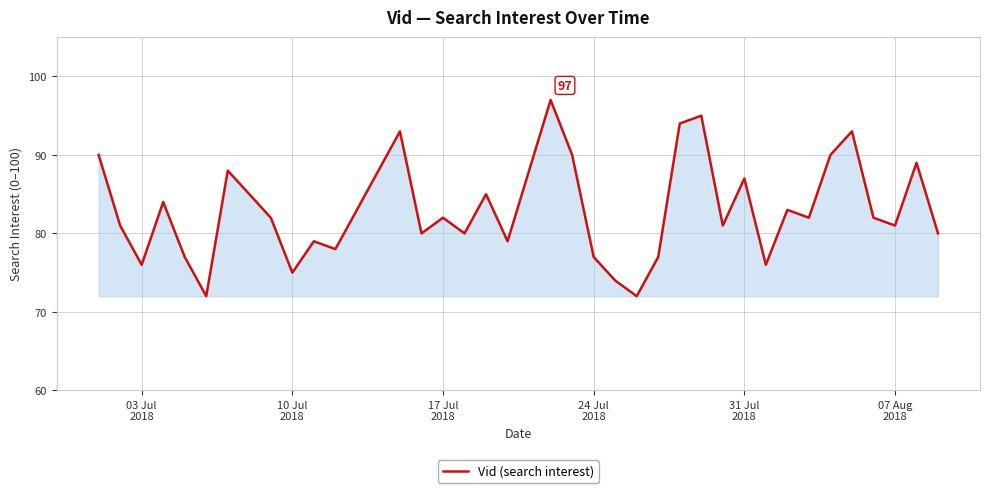

What is the difference between the maximum and minimum values?

25